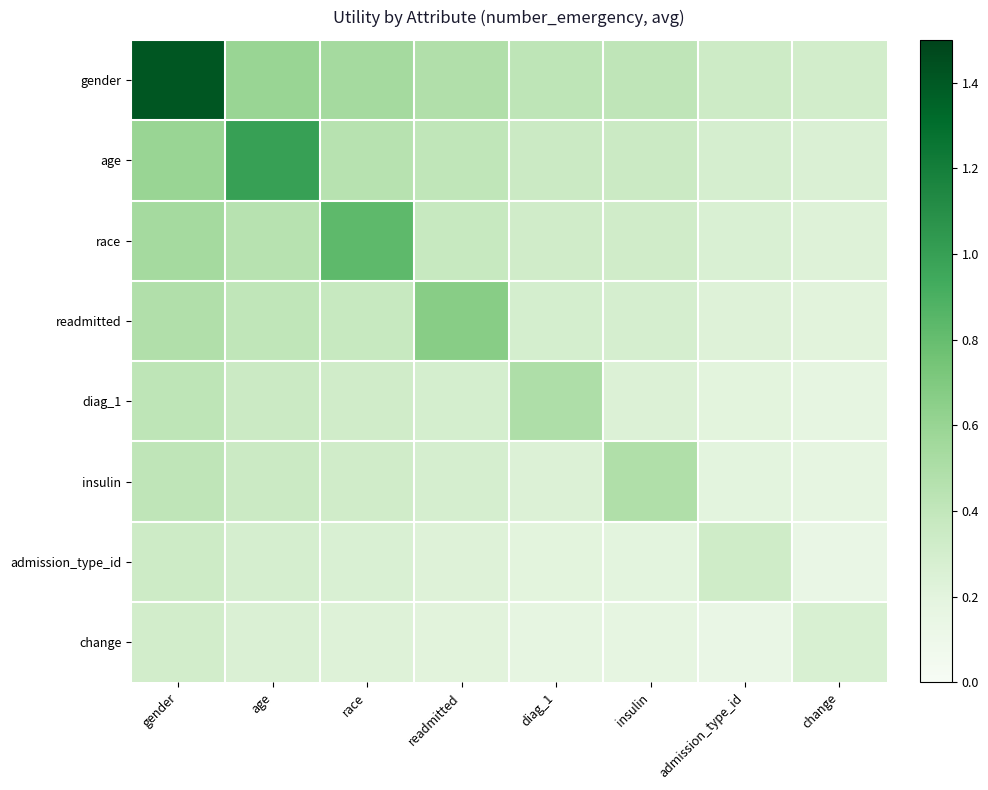

Rank the series by their maximum value, from lowest to highest.

change, admission_type_id, insulin, diag_1, readmitted, race, age, gender